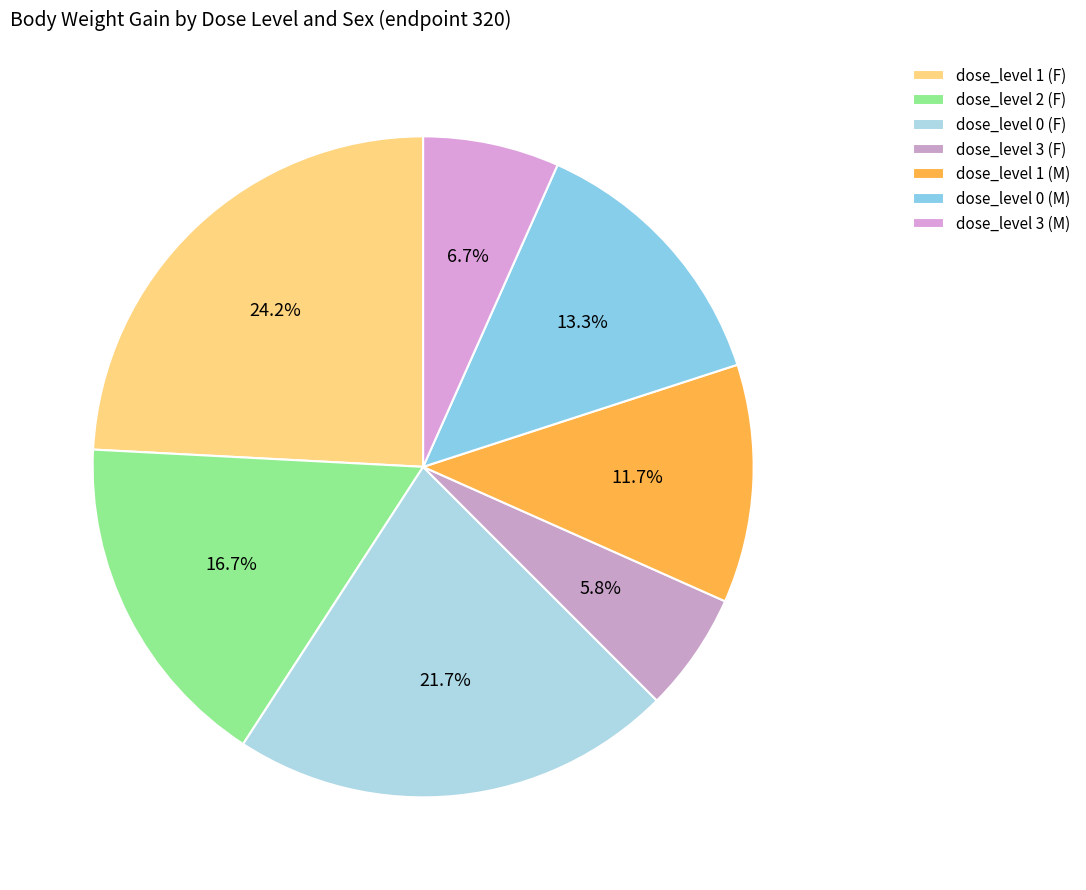

How many slices are in this pie chart?

7